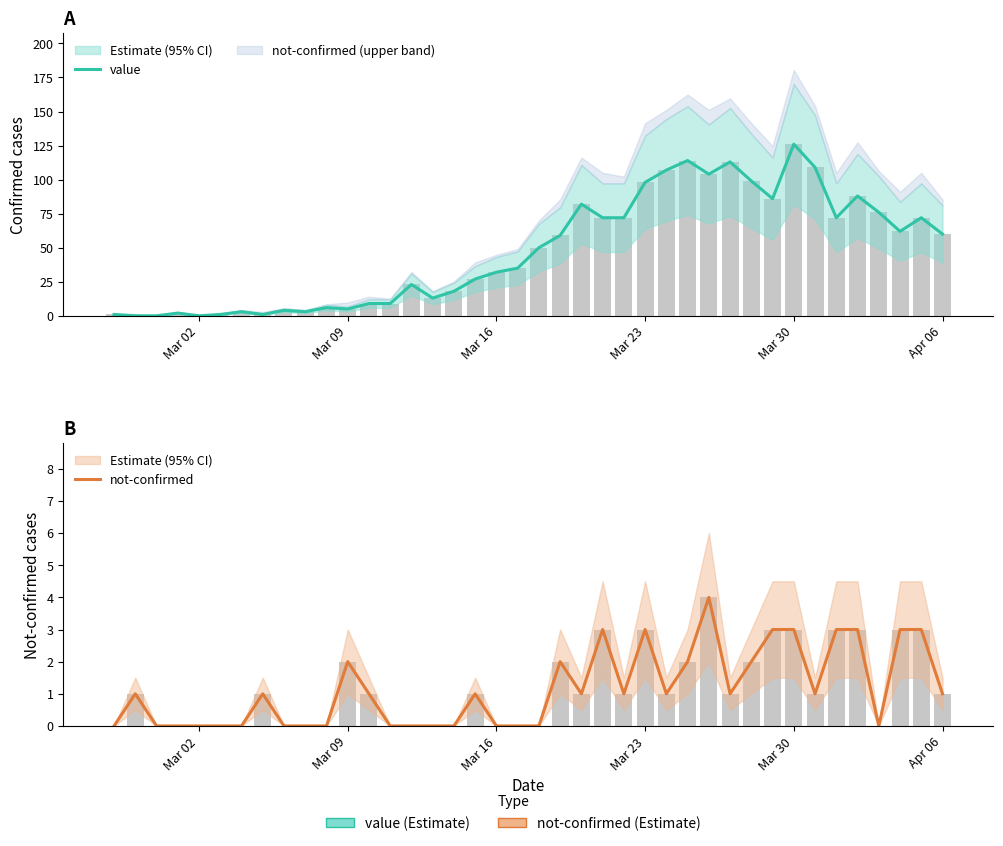

List the series in order of their peak value, lowest first.

not-confirmed, value